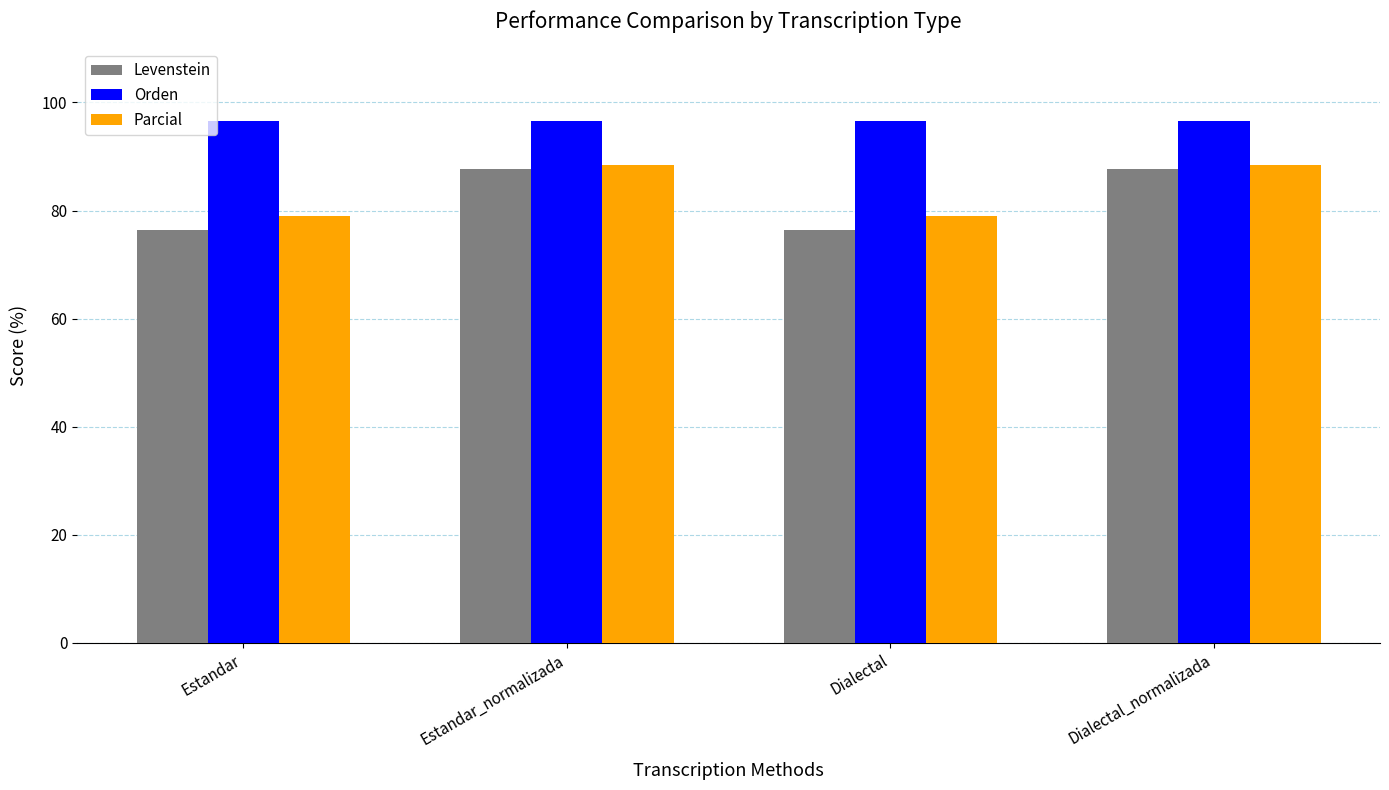

What is the total value across all series at Estandar_normalizada?

272.8